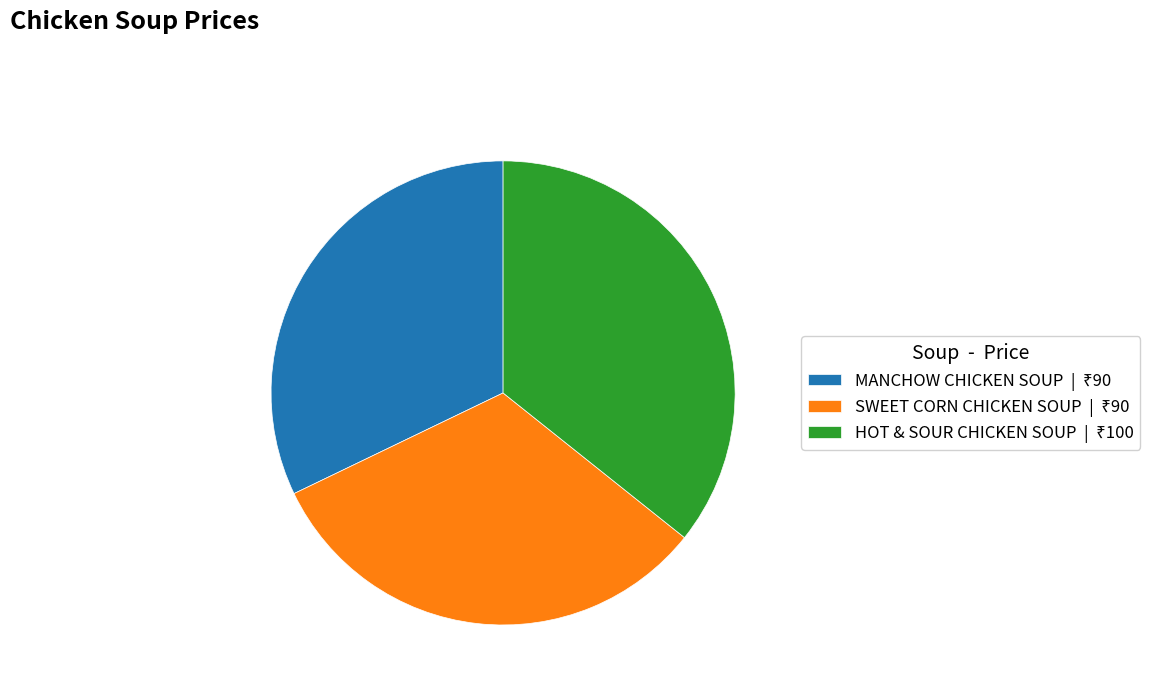

Is the sum of MANCHOW CHICKEN SOUP and HOT & SOUR CHICKEN SOUP greater than half?

Yes